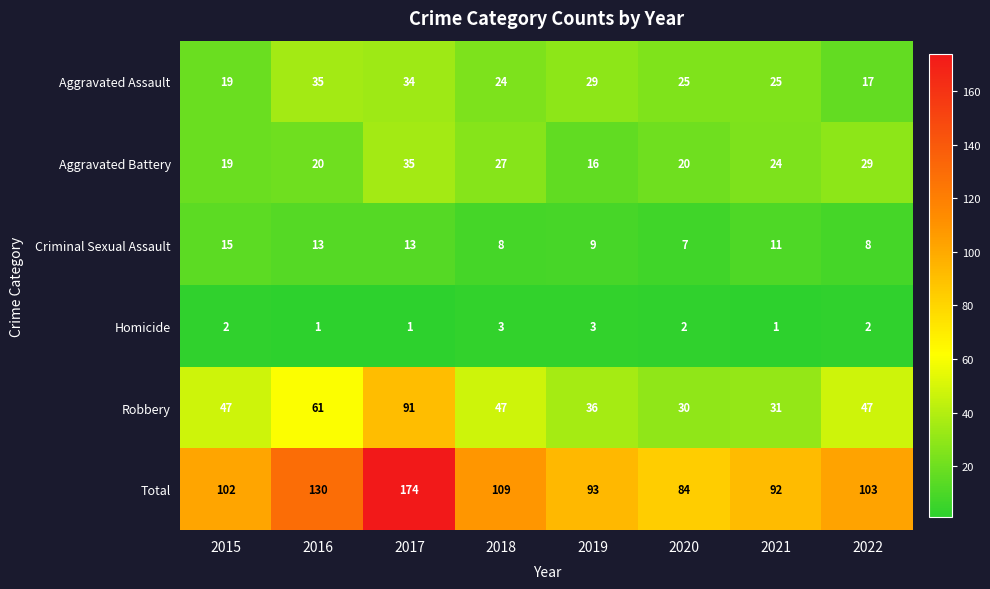

Where does the Aggravated Assault series first go above 25?

2016